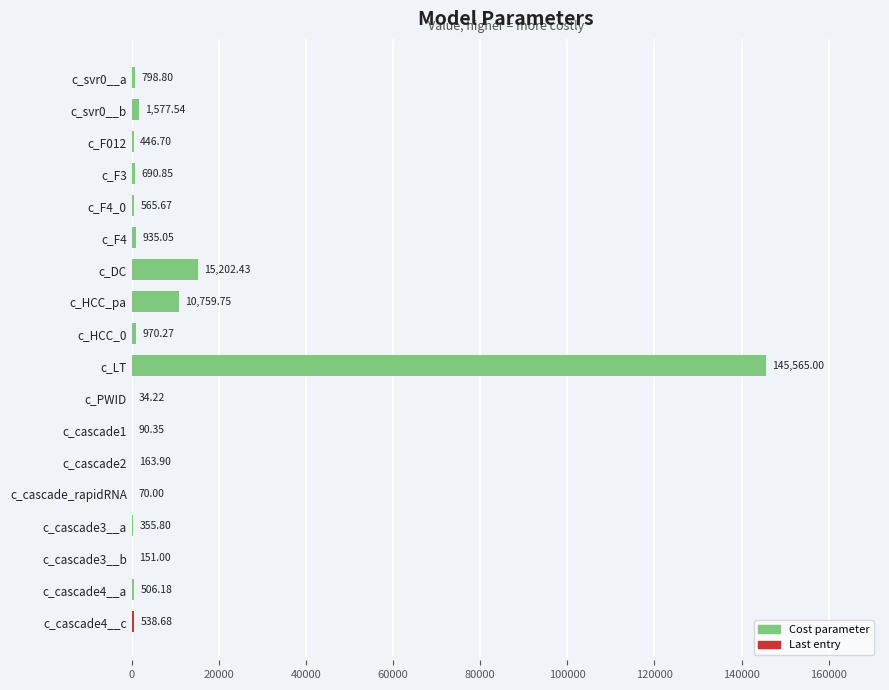

Does the chart contain stacked bars?

No